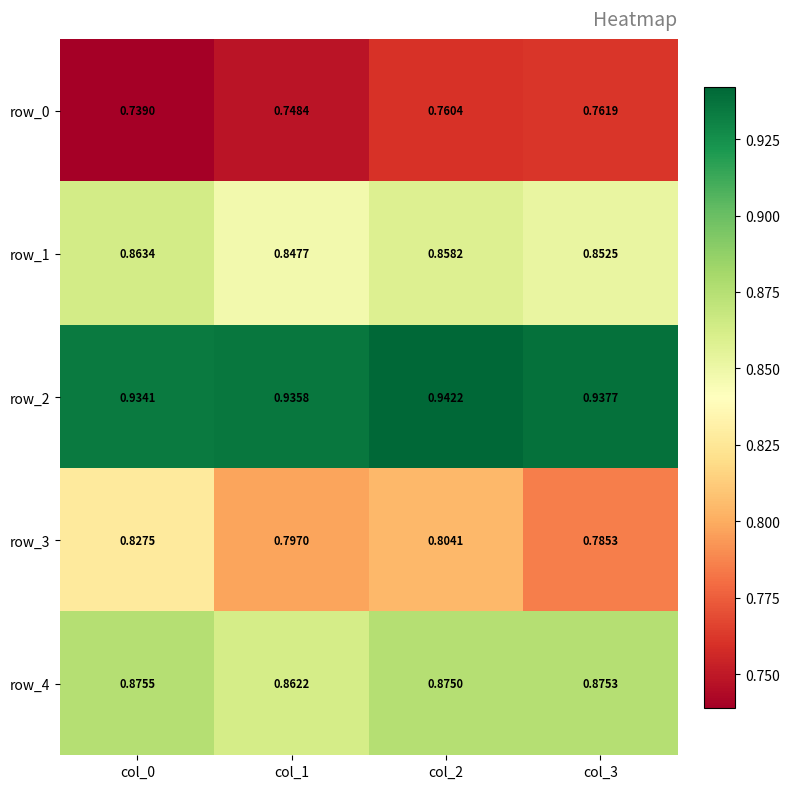

Which category has the highest value across all series?

col_2